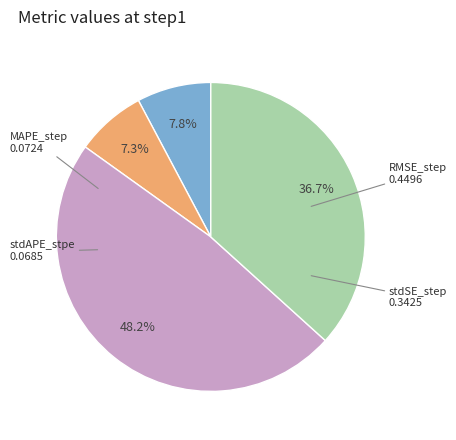

Is there any slice that represents more than half of the pie?

No